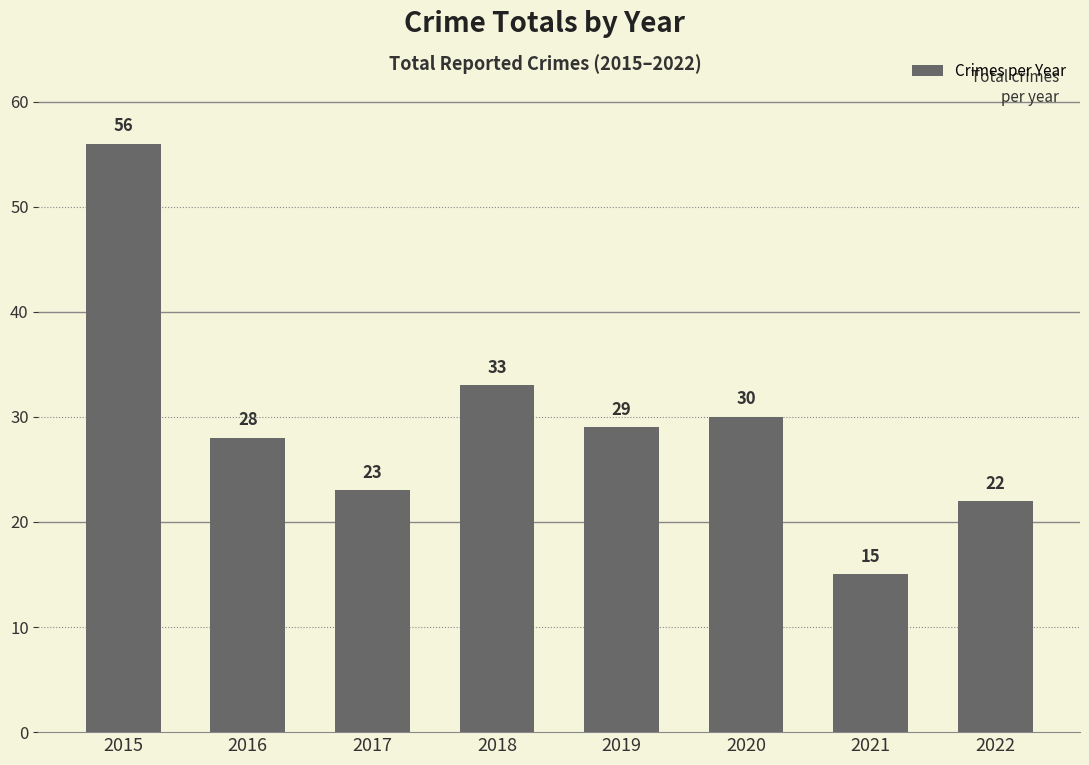

How many bars are there in total?

8